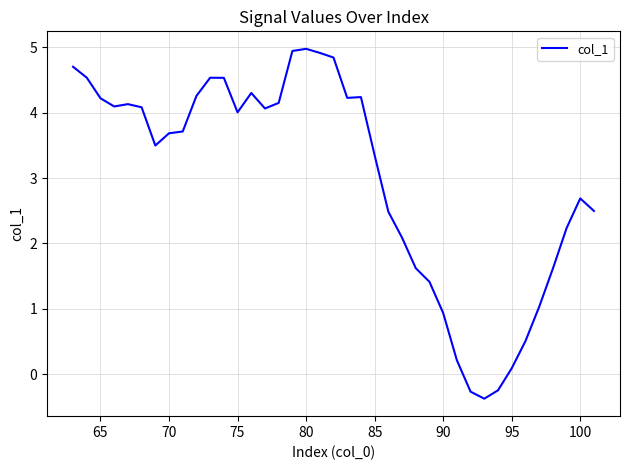

What is the maximum value shown in the chart?

5.0